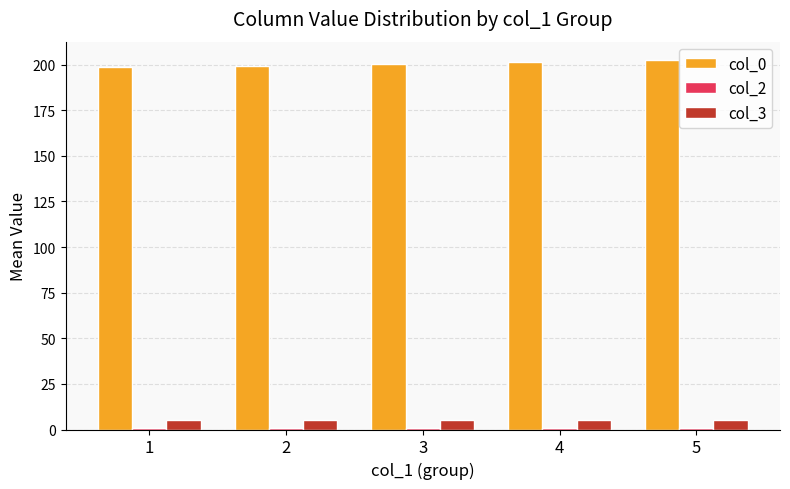

At how many categories does at least one series exceed 79?

5